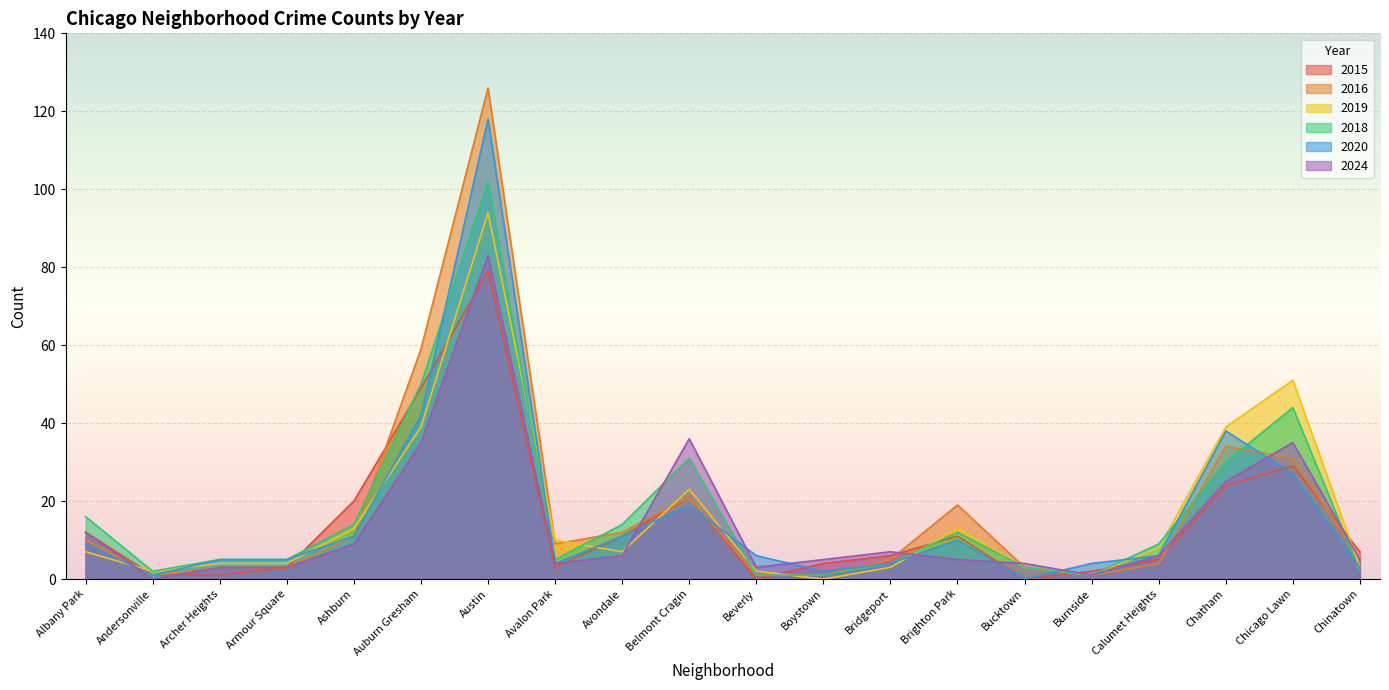

What is the sum of the 2016 values at Belmont Cragin and Avondale?

33